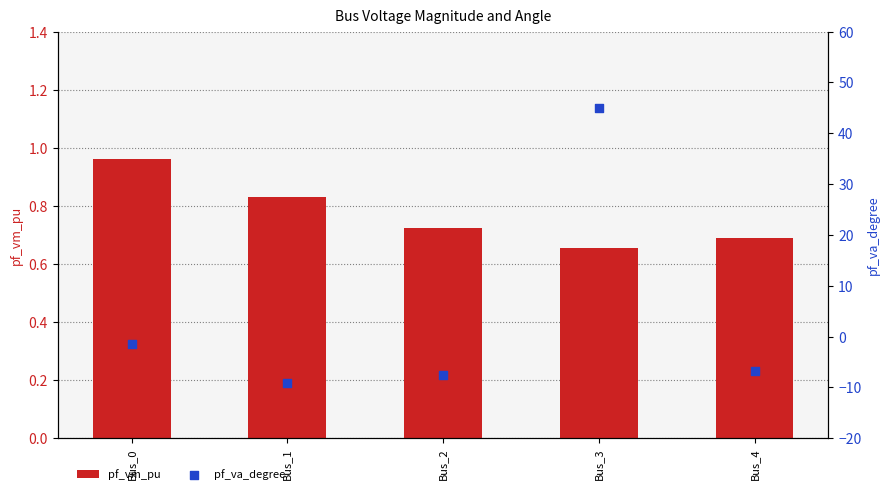

What is the total value across all series at Bus_4?

-6.1